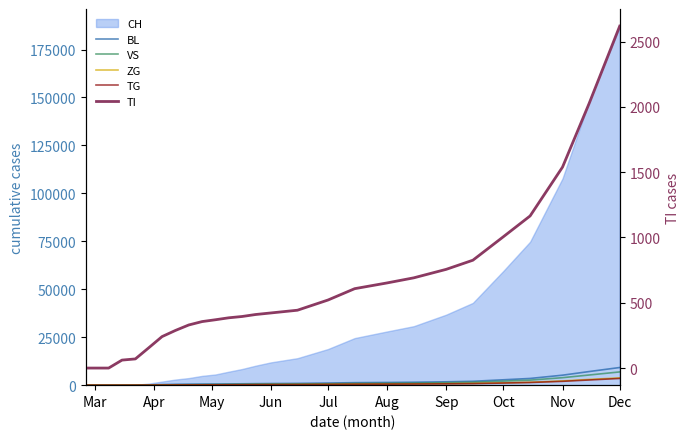

How many lines are shown in the chart?

5